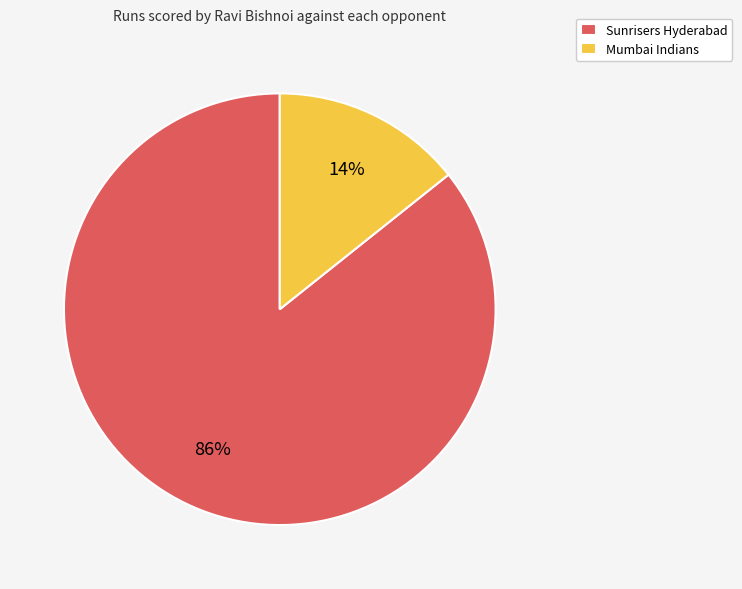

Is there a majority slice in this chart?

Yes